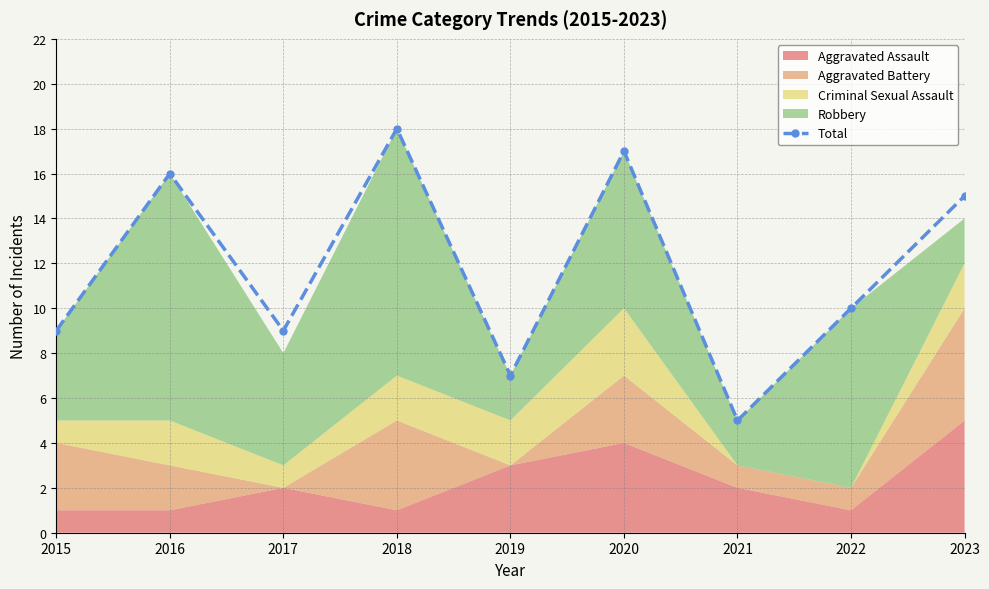

Reading left to right, extract all data points from this chart.

9	16	9	18	7	17	5	10	15